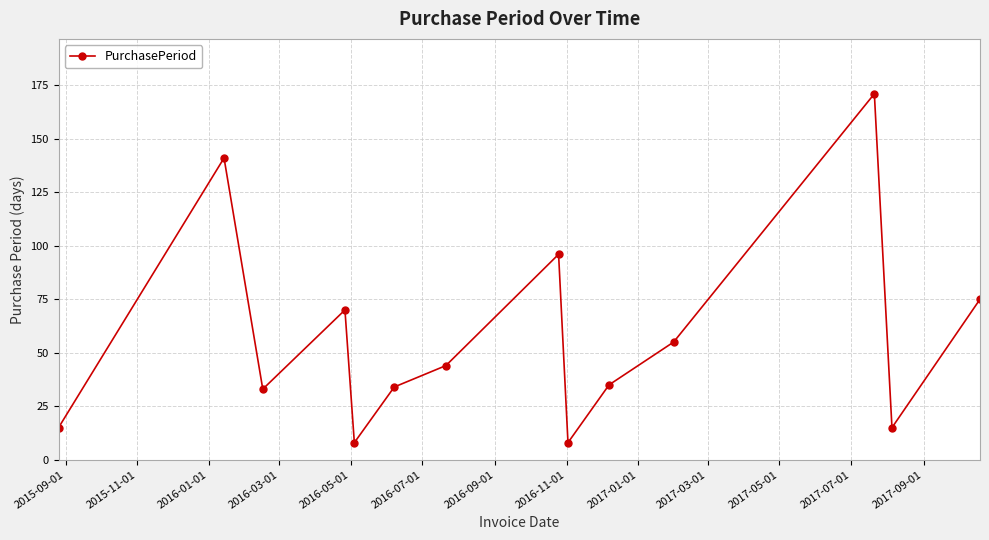

How many interior local peaks (higher than both neighbors) does the data have?

4